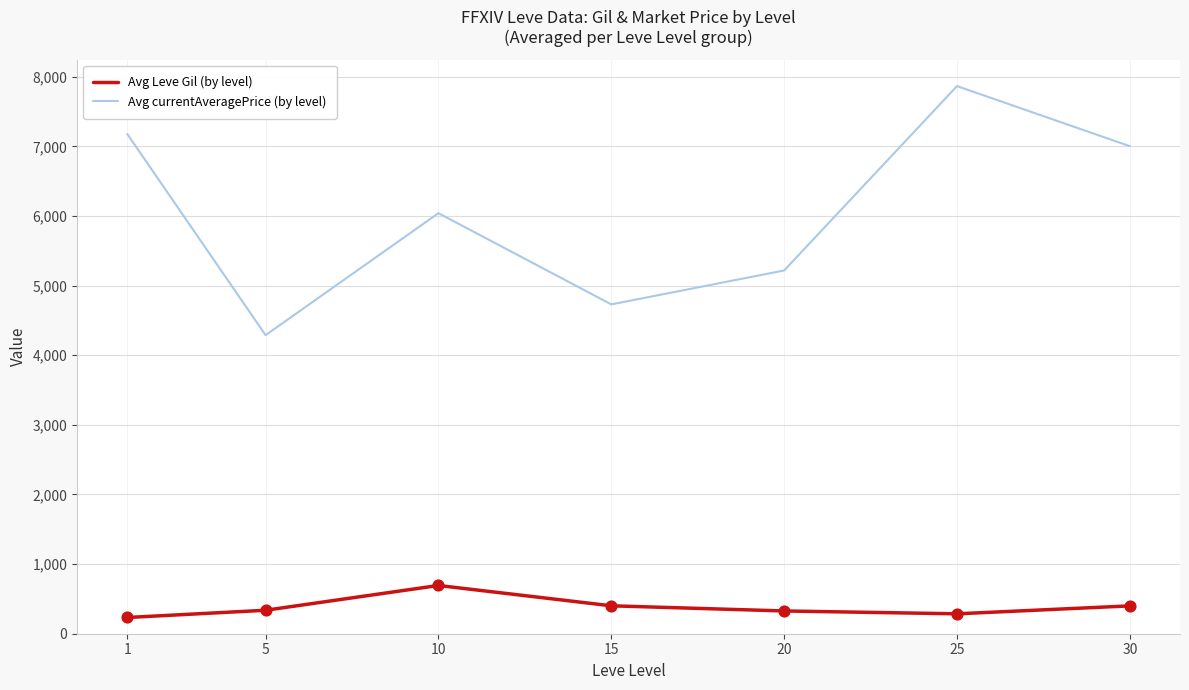

What is the difference between the highest and lowest values at 20?

4890